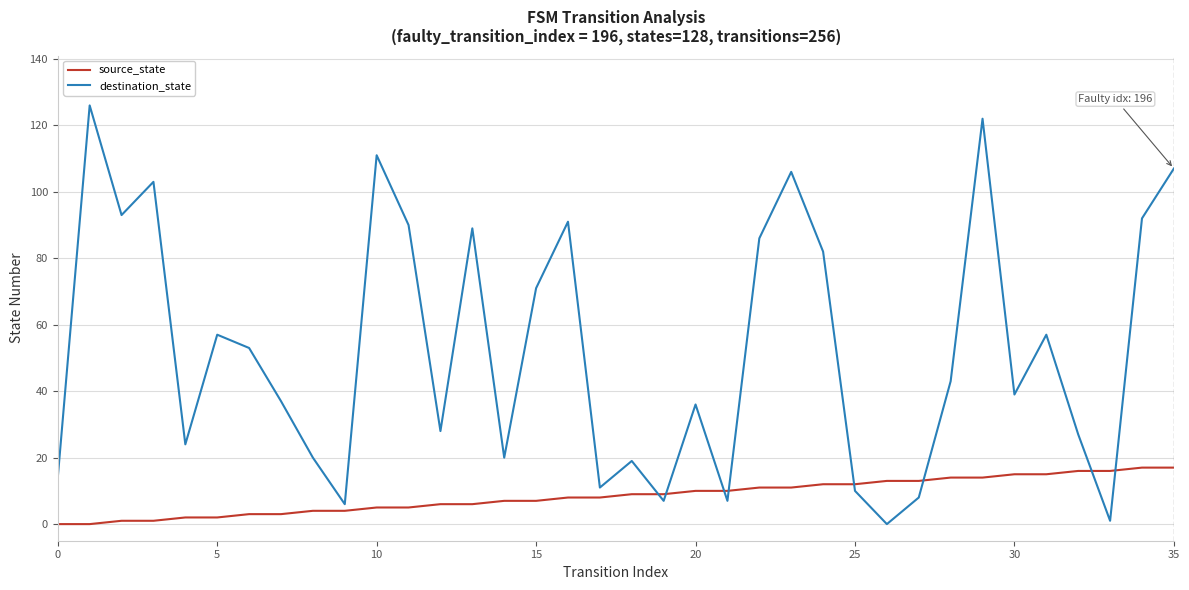

Does the chart have visible grid lines?

Yes